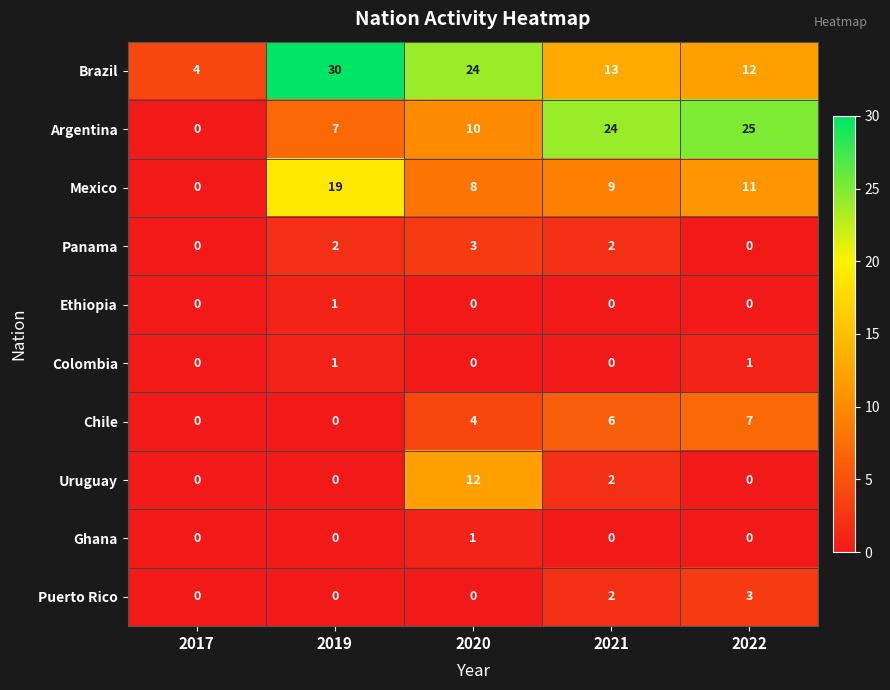

Which series has the largest total across all categories?

Brazil